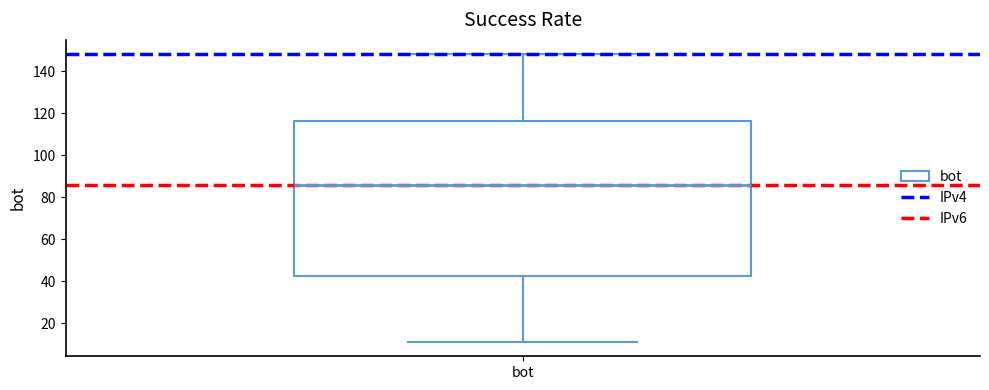

Where is the lower edge of the box for bot on the y-axis? The values are not printed on the chart, so give them approximately, as read against the axis.

42